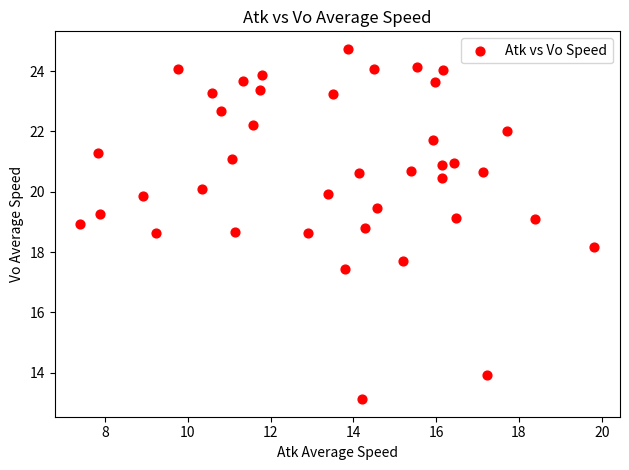

What is the range of X values (max minus min)?

12.4